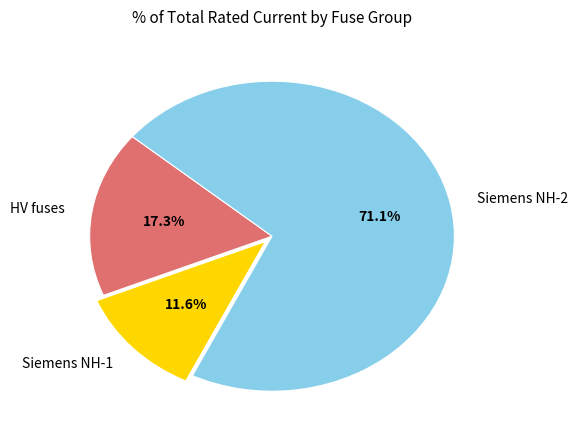

How many segments does this pie chart have?

3